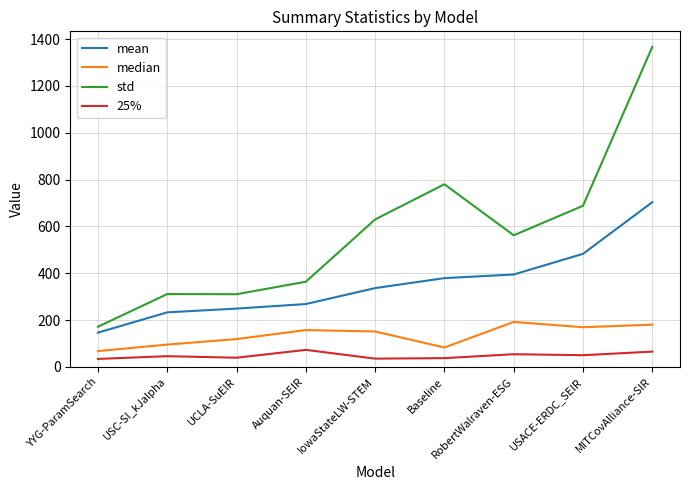

The value of mean at UCLA-SuEIR is 248.8. True or false?

True